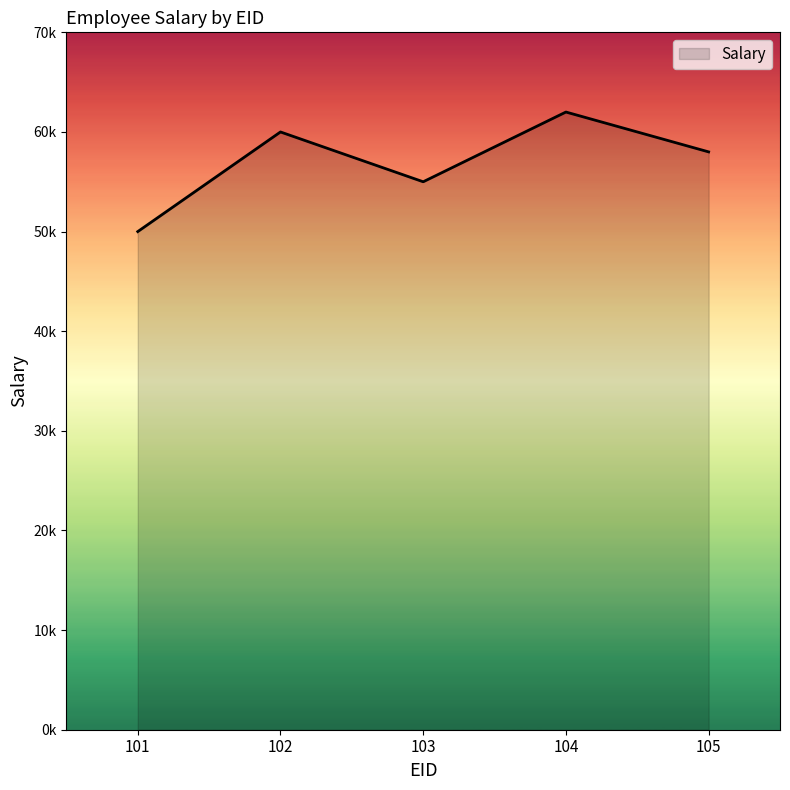

Does the chart have visible grid lines?

No